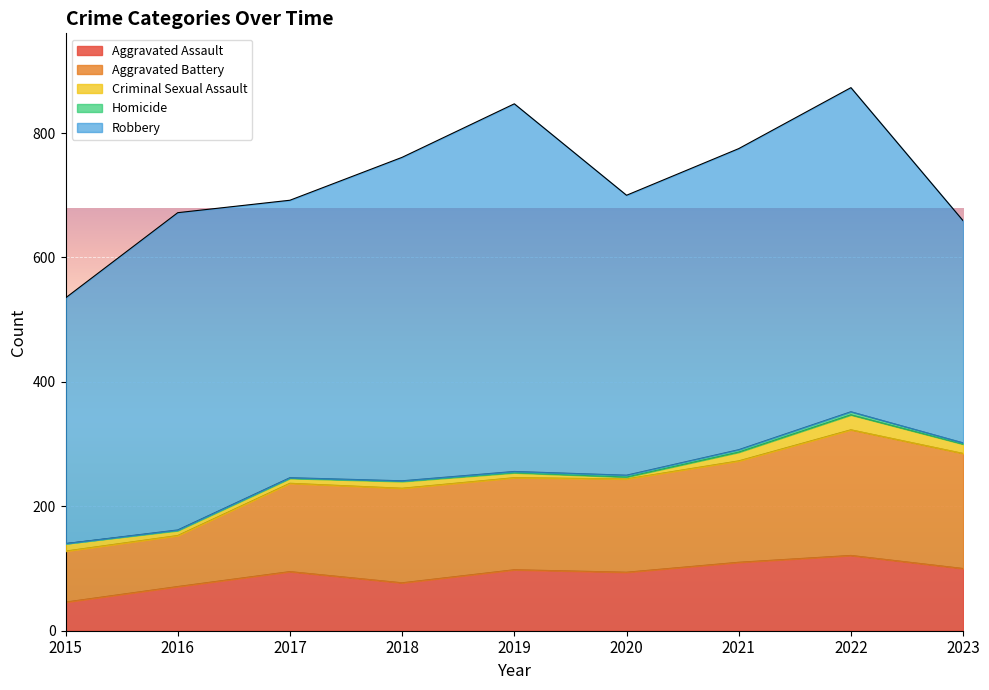

At which label does Robbery first exceed 484?

2016